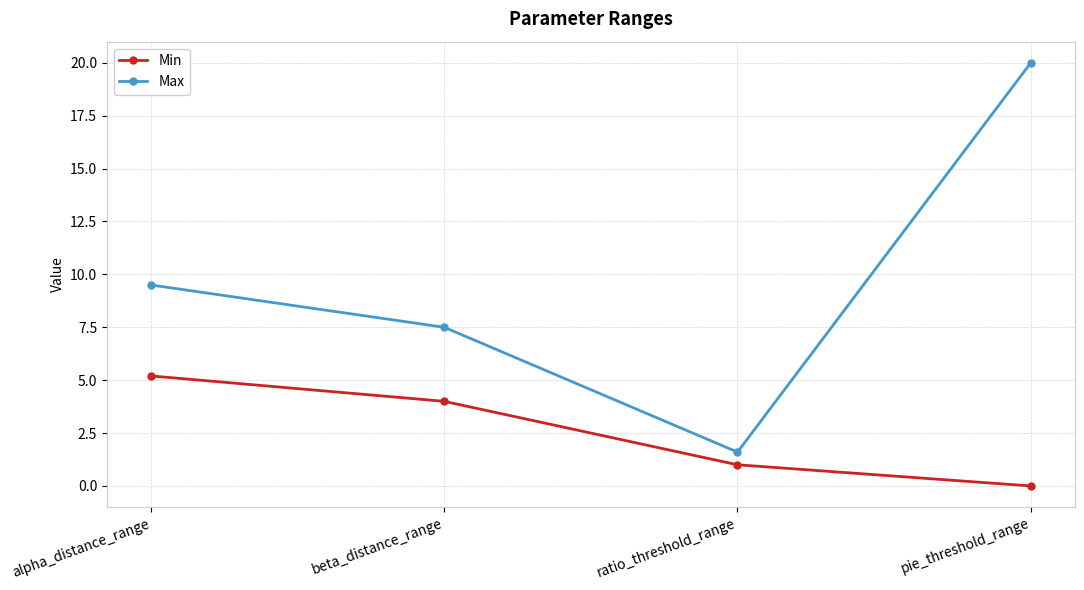

What is the label of the 4th point from the left?

pie_threshold_range